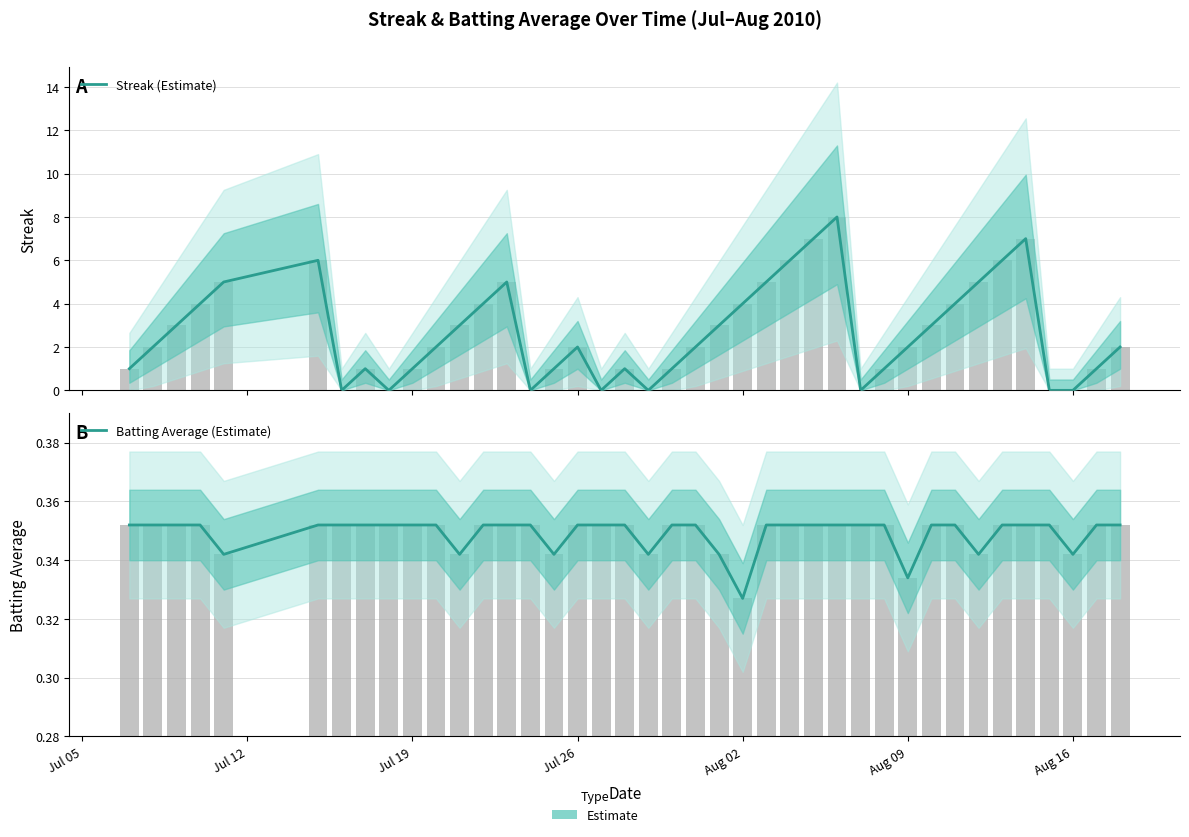

What is the value of the Streak (Estimate) bar at the 2nd from the left?

2.0